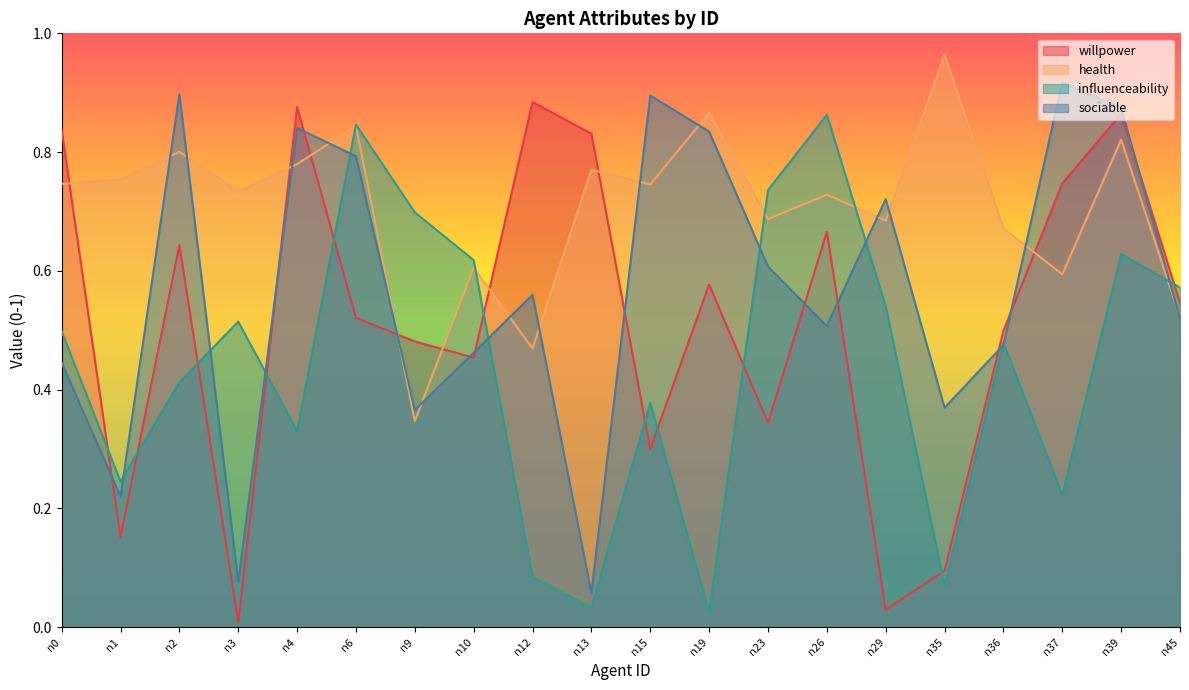

Reading right to left, extract all data points from this chart.

willpower: n45=0.5	n39=0.9	n37=0.7	n36=0.5	n35=0.1	n29=0.0	n26=0.7	n23=0.3	n19=0.6	n15=0.3	n13=0.8	n12=0.9	n10=0.5	n9=0.5	n6=0.5	n4=0.9	n3=0.0	n2=0.6	n1=0.2	n0=0.8
health: n45=0.5	n39=0.8	n37=0.6	n36=0.7	n35=1.0	n29=0.7	n26=0.7	n23=0.7	n19=0.9	n15=0.7	n13=0.8	n12=0.5	n10=0.6	n9=0.3	n6=0.8	n4=0.8	n3=0.7	n2=0.8	n1=0.8	n0=0.7
influenceability: n45=0.6	n39=0.6	n37=0.2	n36=0.5	n35=0.1	n29=0.5	n26=0.9	n23=0.7	n19=0.0	n15=0.4	n13=0.0	n12=0.1	n10=0.6	n9=0.7	n6=0.8	n4=0.3	n3=0.5	n2=0.4	n1=0.2	n0=0.5
sociable: n45=0.5	n39=0.9	n37=0.9	n36=0.5	n35=0.4	n29=0.7	n26=0.5	n23=0.6	n19=0.8	n15=0.9	n13=0.1	n12=0.6	n10=0.5	n9=0.4	n6=0.8	n4=0.8	n3=0.1	n2=0.9	n1=0.2	n0=0.4